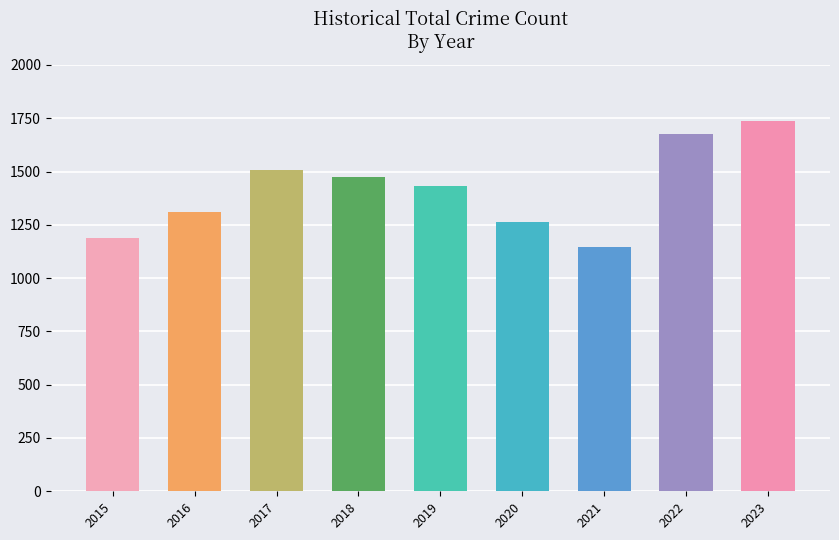

Reading left to right, extract all data points from this chart.

2015=1190	2016=1310	2017=1506	2018=1473	2019=1433	2020=1261	2021=1148	2022=1677	2023=1739